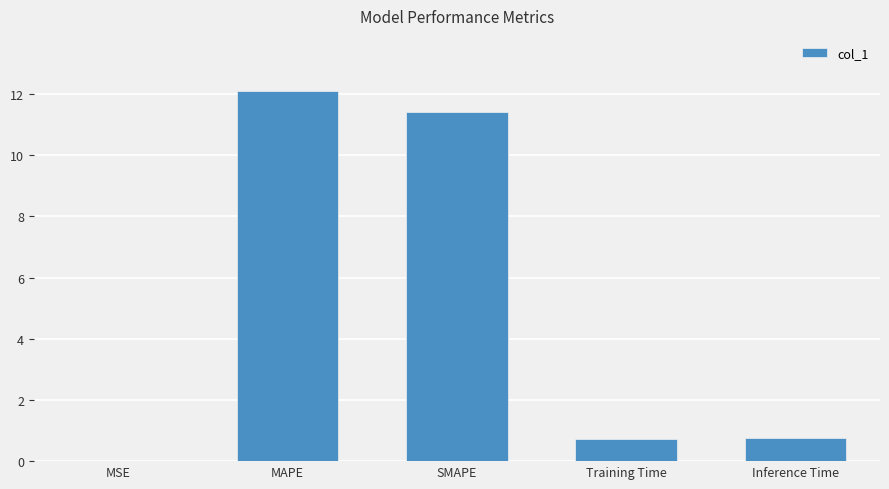

What is the change in value from MAPE to SMAPE?

-0.7